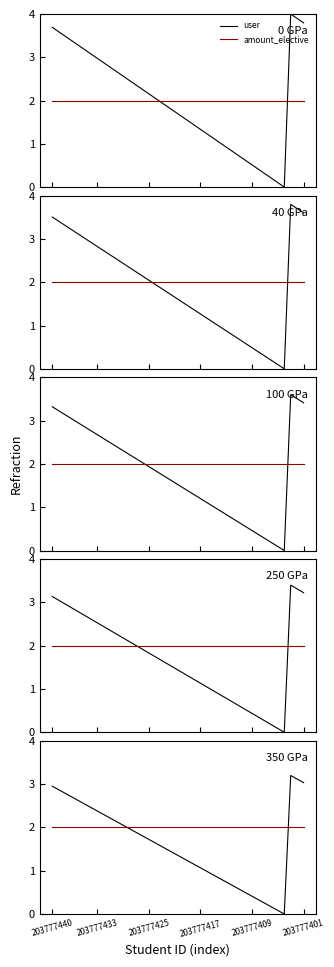

How many data points in user are less than 1?

13